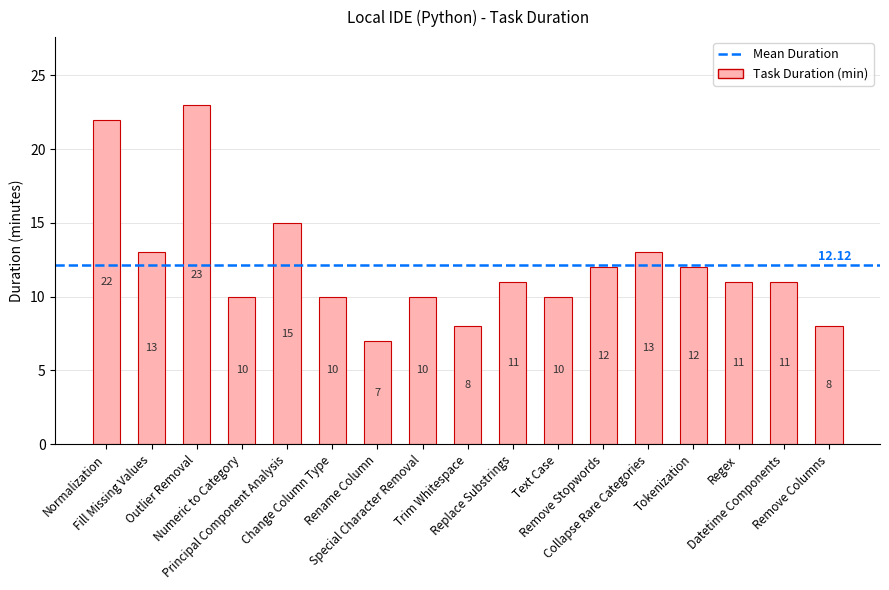

What is the sum of all values?

206